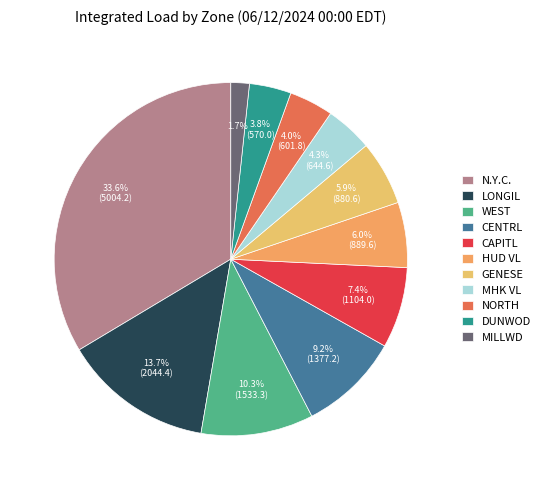

What is the total percentage of CENTRL and GENESE?

15.2%